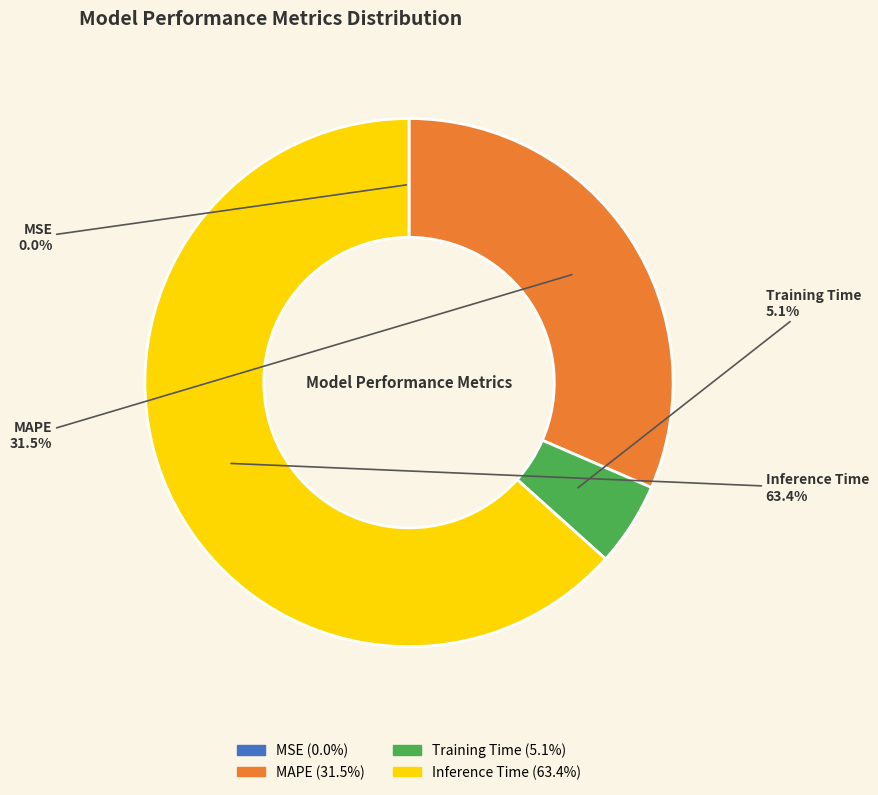

What is the total percentage of Training Time and MAPE?

36.6%